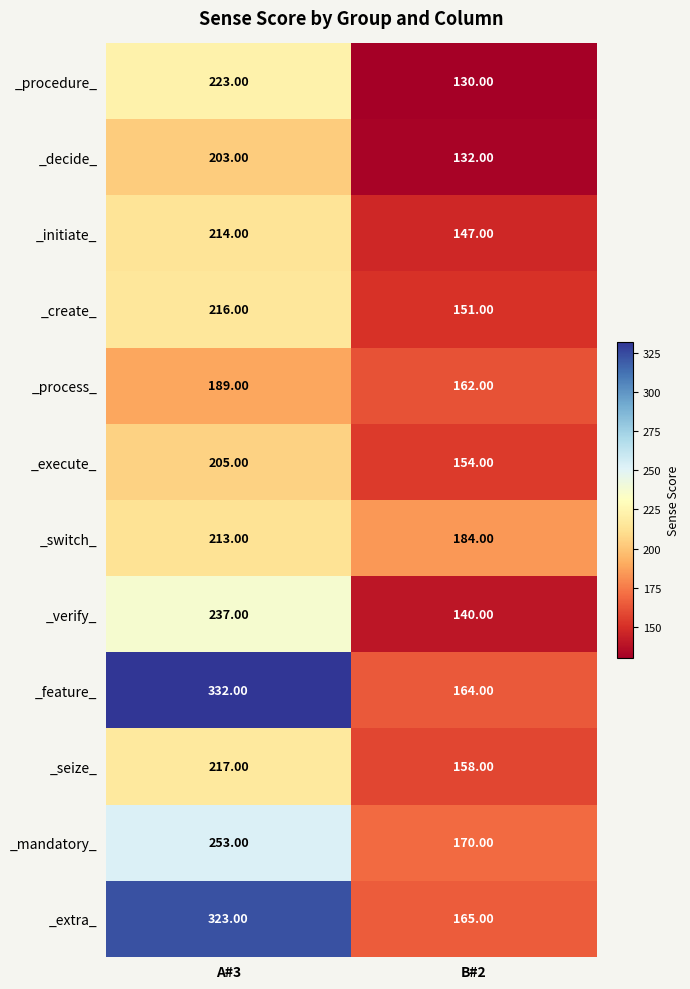

List the series in order of their peak value, highest first.

_feature_, _extra_, _mandatory_, _verify_, _procedure_, _seize_, _create_, _initiate_, _switch_, _execute_, _decide_, _process_